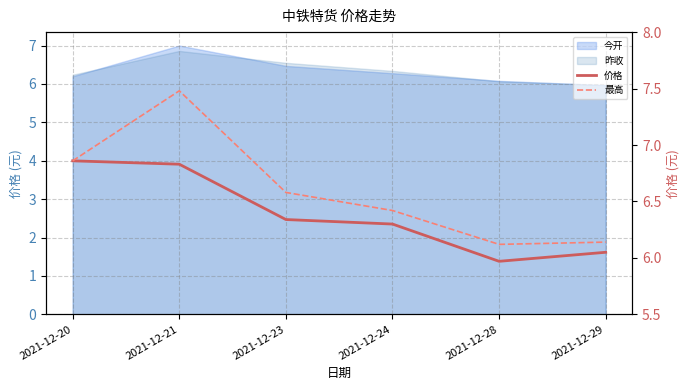

Which series has the largest range (max minus min)?

最高